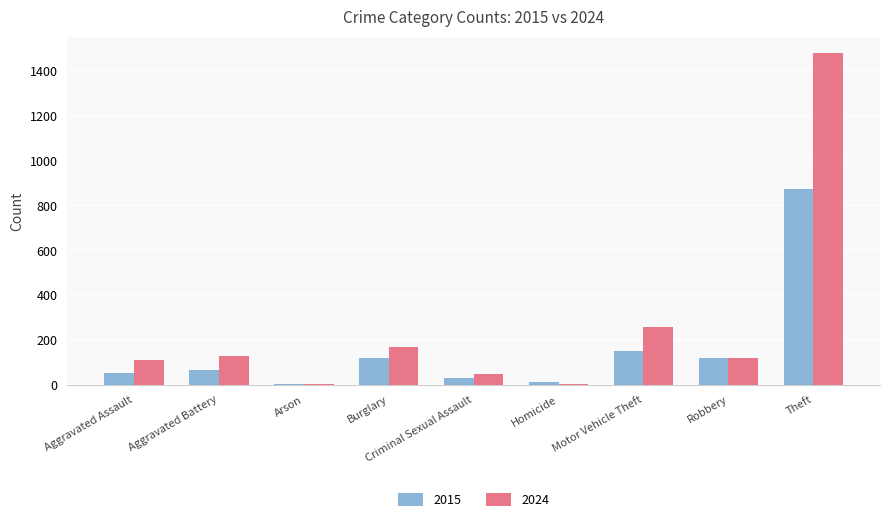

Count the number of categories in the chart.

9